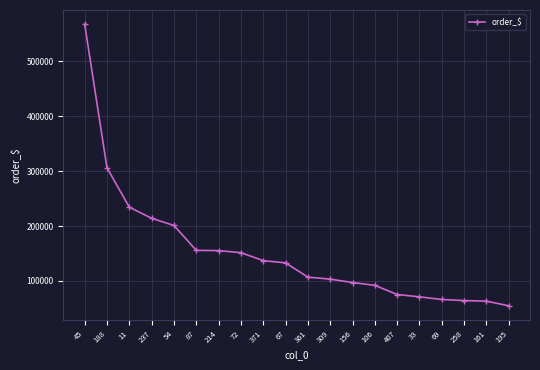

Which has a higher value, 309 or 156?

309